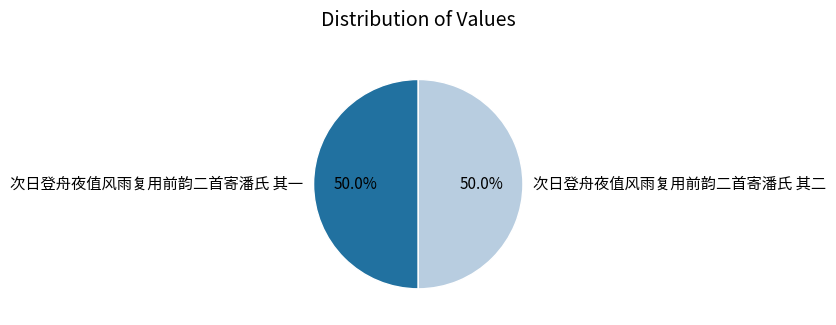

To the nearest percent, what percentage of the pie is 次日登舟夜值风雨复用前韵二首寄潘氏 其二?

50%